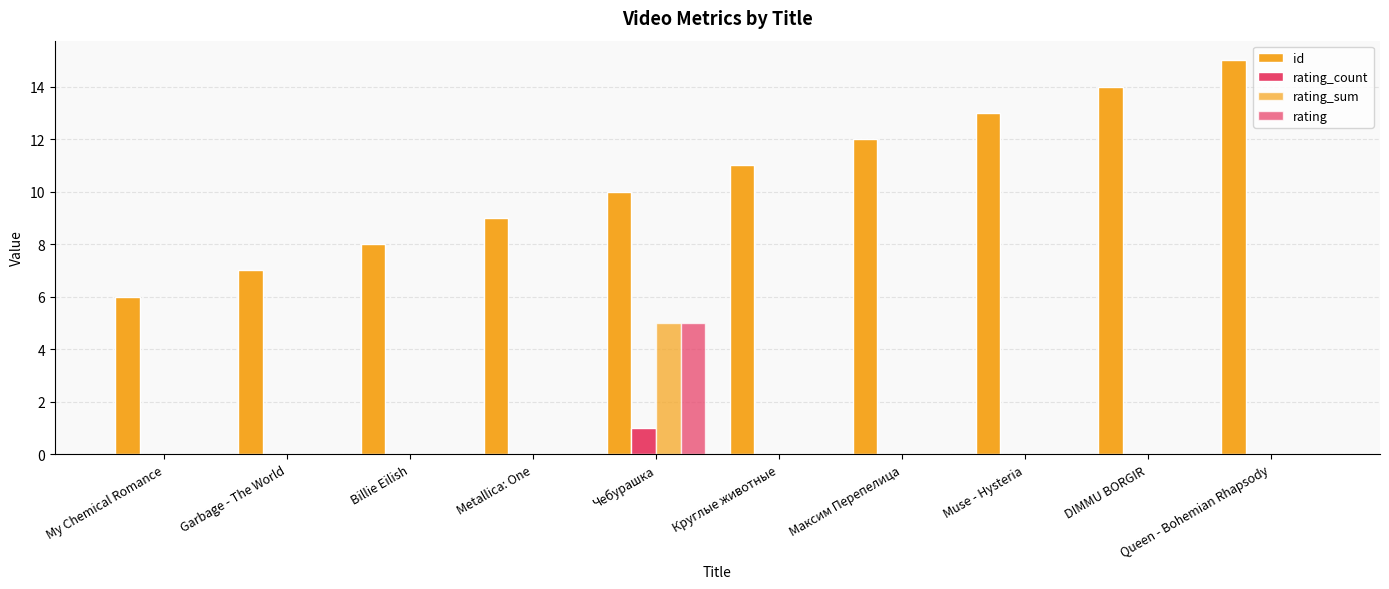

How many distinct data groups are displayed?

4